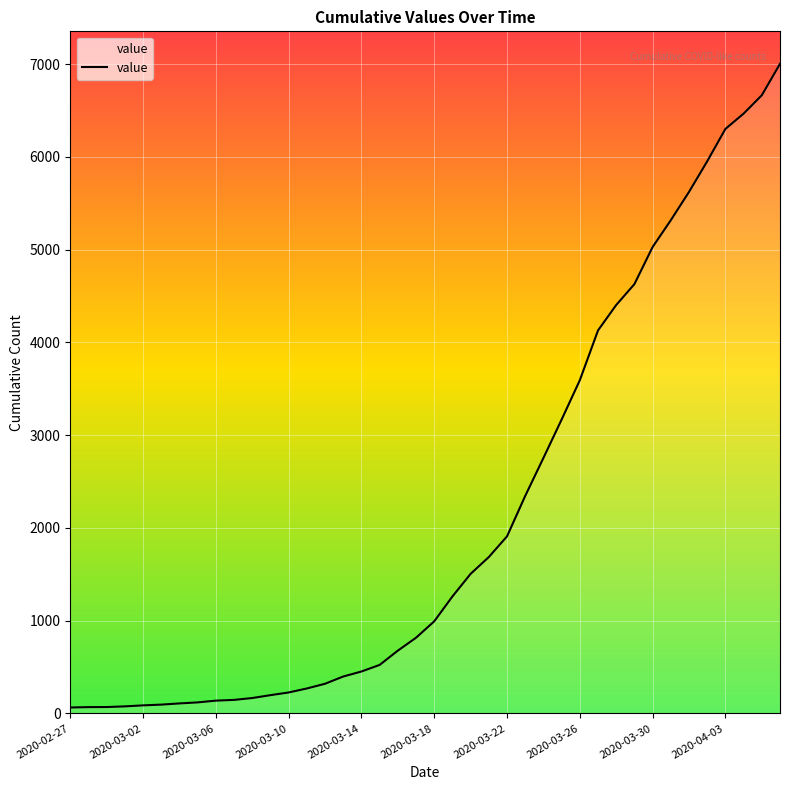

What is the difference between the maximum and minimum values?

6939